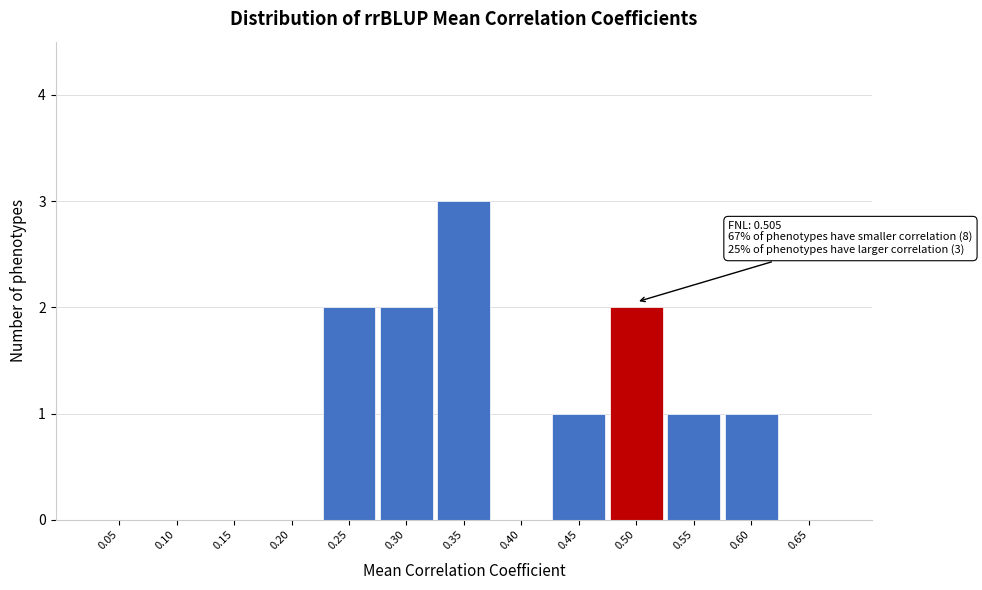

Reading left to right, transcribe all the data shown in this chart.

0.05=0	0.10=0	0.15=0	0.20=0	0.25=2	0.30=2	0.35=3	0.40=0	0.45=1	0.50=2	0.55=1	0.60=1	0.65=0